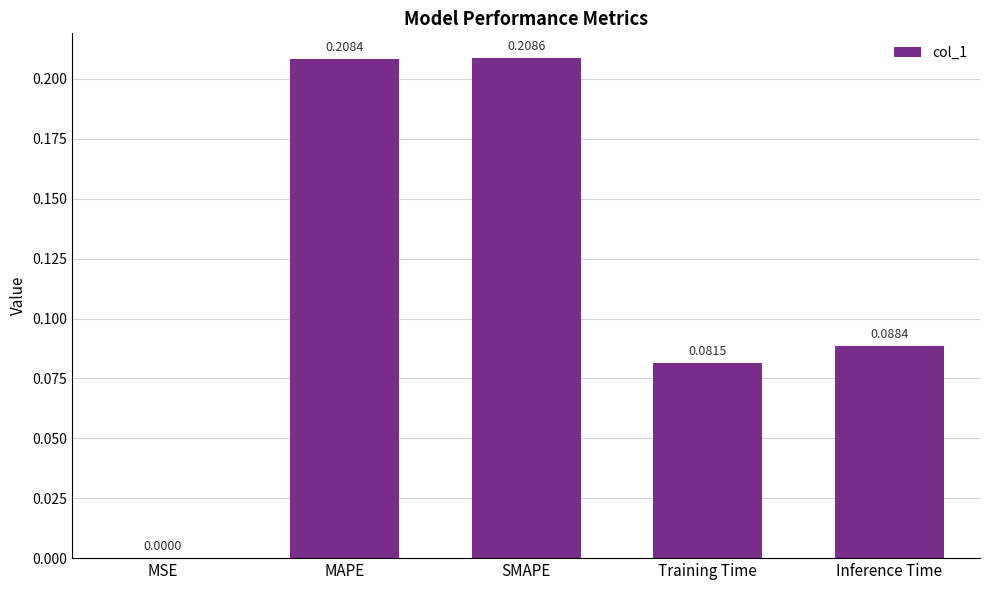

Where is the data nearest to the value 0?

MSE